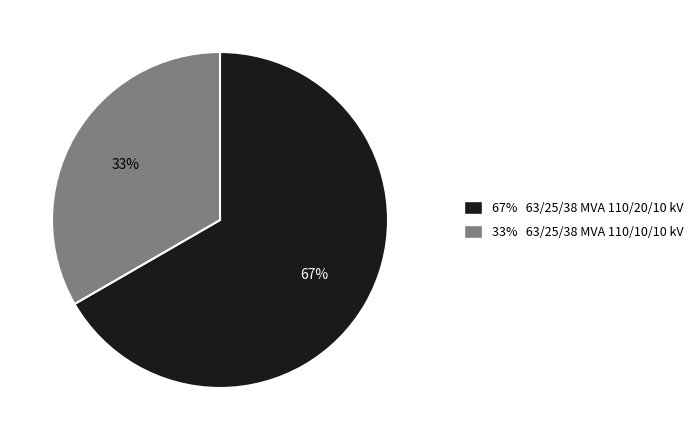

Between 67% 63/25/38 MVA 110/20/10 kV and 33% 63/25/38 MVA 110/10/10 kV, which is larger?

67% 63/25/38 MVA 110/20/10 kV